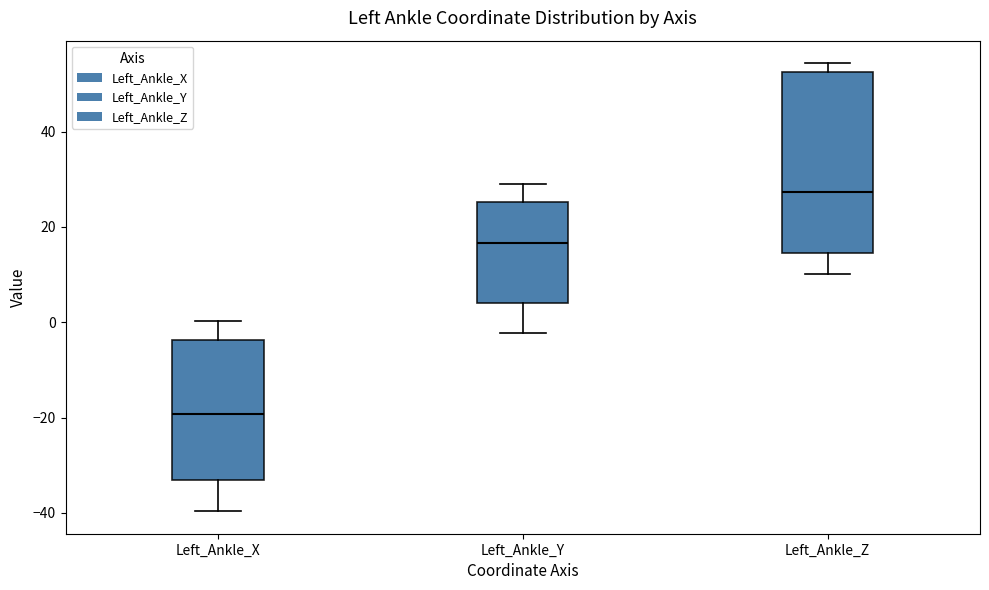

Reading left to right, transcribe this box plot: for each box, give where its median line is, the range the box spans, and where its two whiskers end, as read against the y-axis. The values are not printed on the chart, so give them approximately, as read against the axis.

Left_Ankle_X: median -20, box -32 to -4, whiskers -40 to 0
Left_Ankle_Y: median 16, box 4 to 26, whiskers -2 to 28
Left_Ankle_Z: median 28, box 14 to 52, whiskers 10 to 54